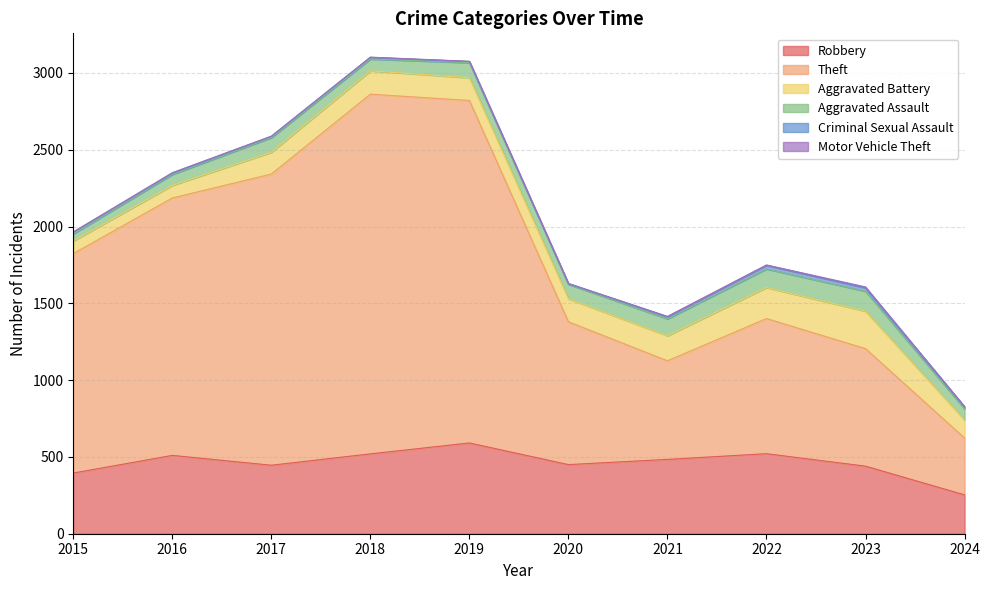

The Theft series shows 880 at 2022. True or false?

True